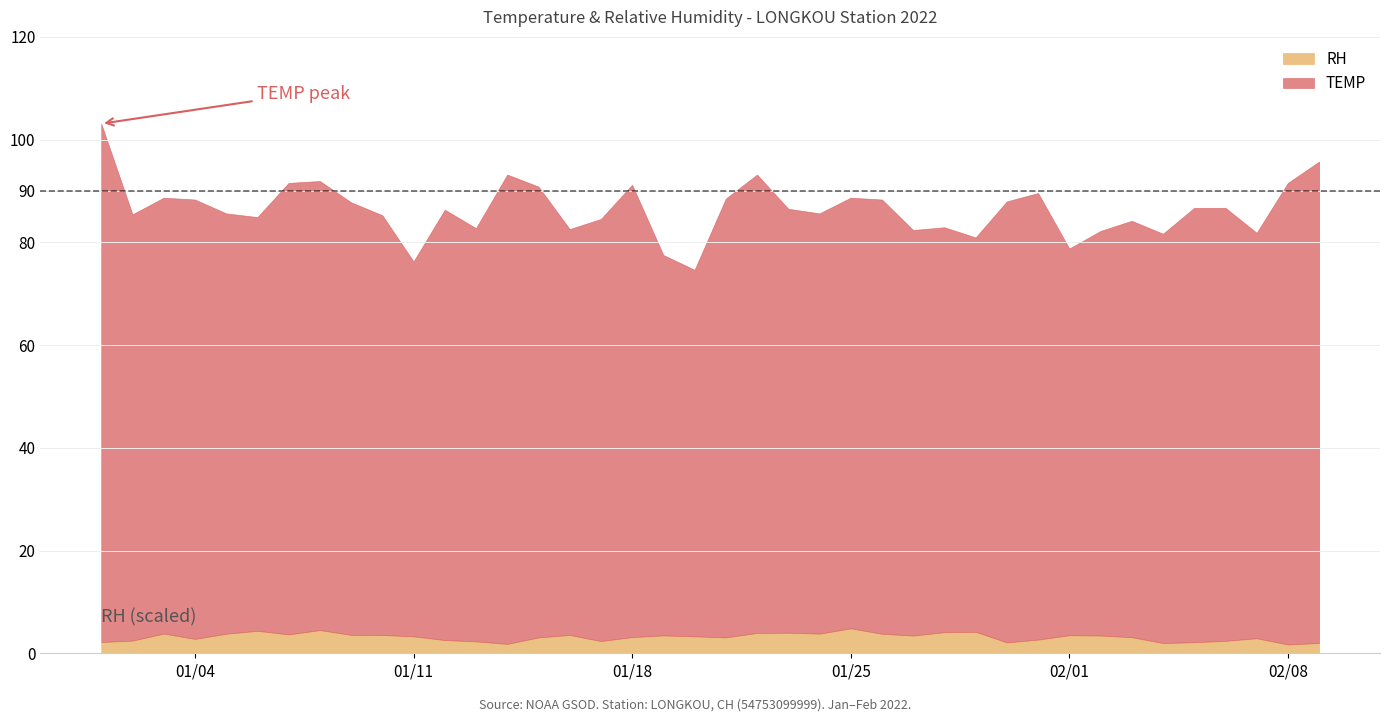

What is the minimum value for TEMP?

74.7